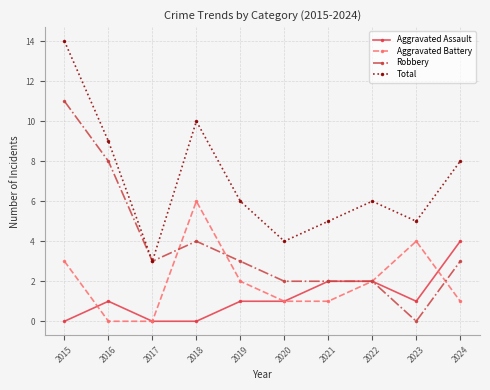

What is the value of the Total point at the 6th from the left?

4